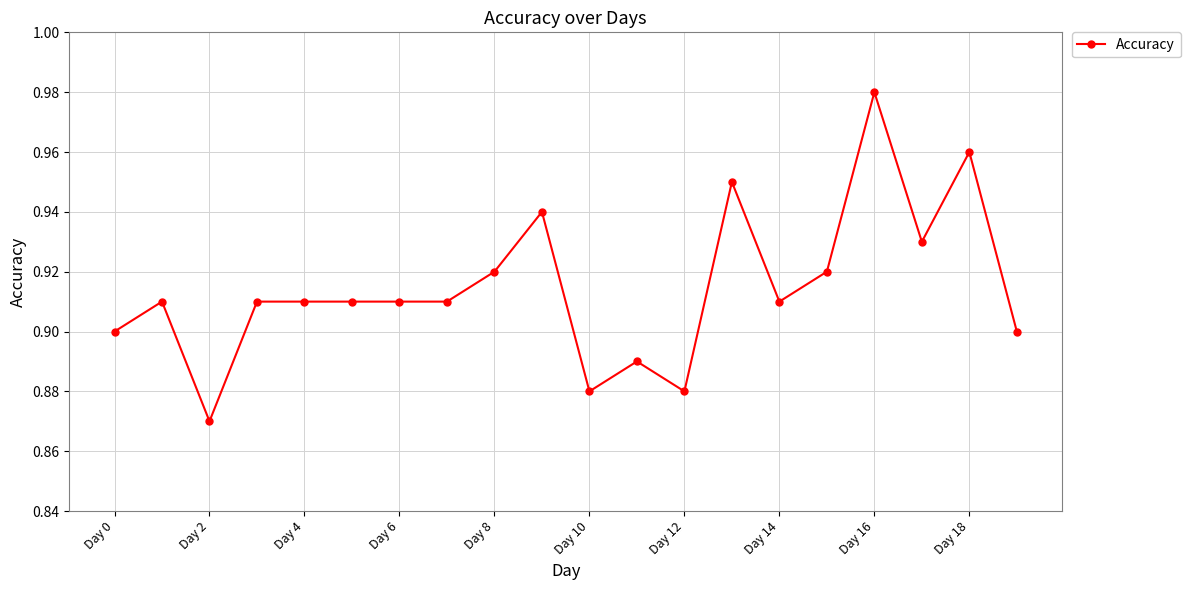

Count the values in the range 0 to 1.

20